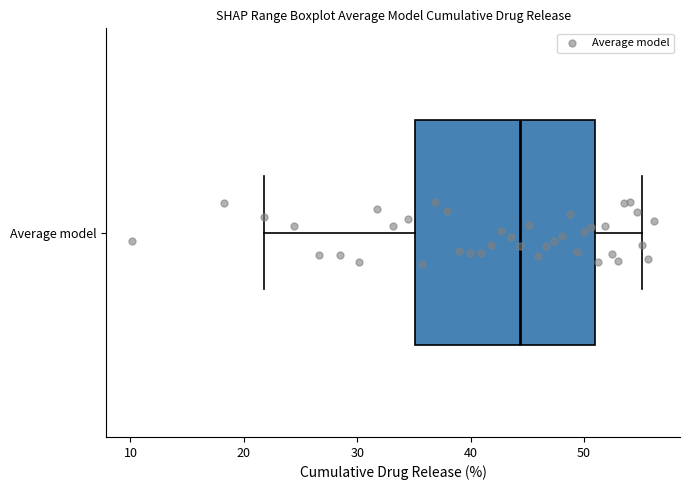

Read this box plot against the x-axis: the position of the median line, the range covered by the box, and the ends of both whiskers. The values are not printed on the chart, so give them approximately, as read against the axis.

median 44, box 35 to 51, whiskers 22 to 55